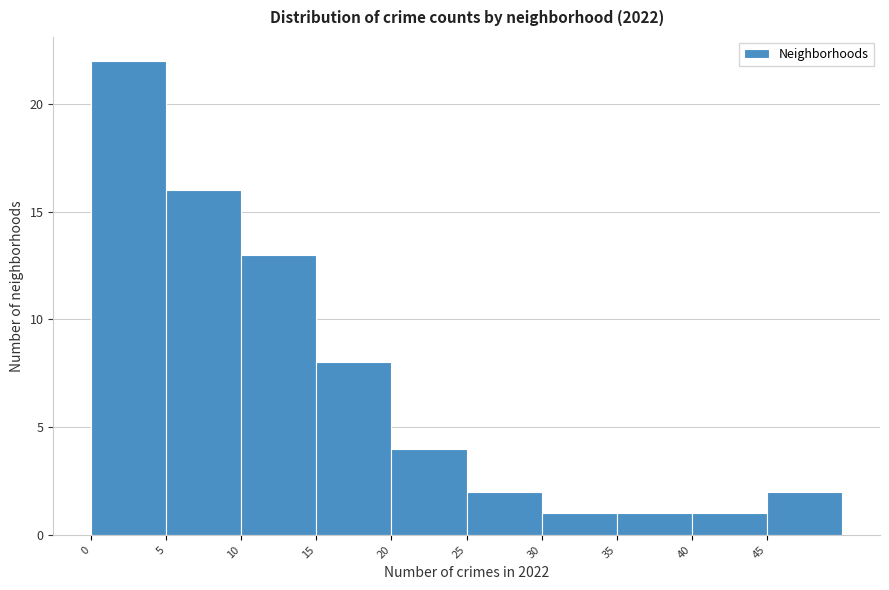

What is the height of the bar covering 15 to 20 on the x-axis? The values are not printed on the chart, so give them approximately, as read against the axis.

8